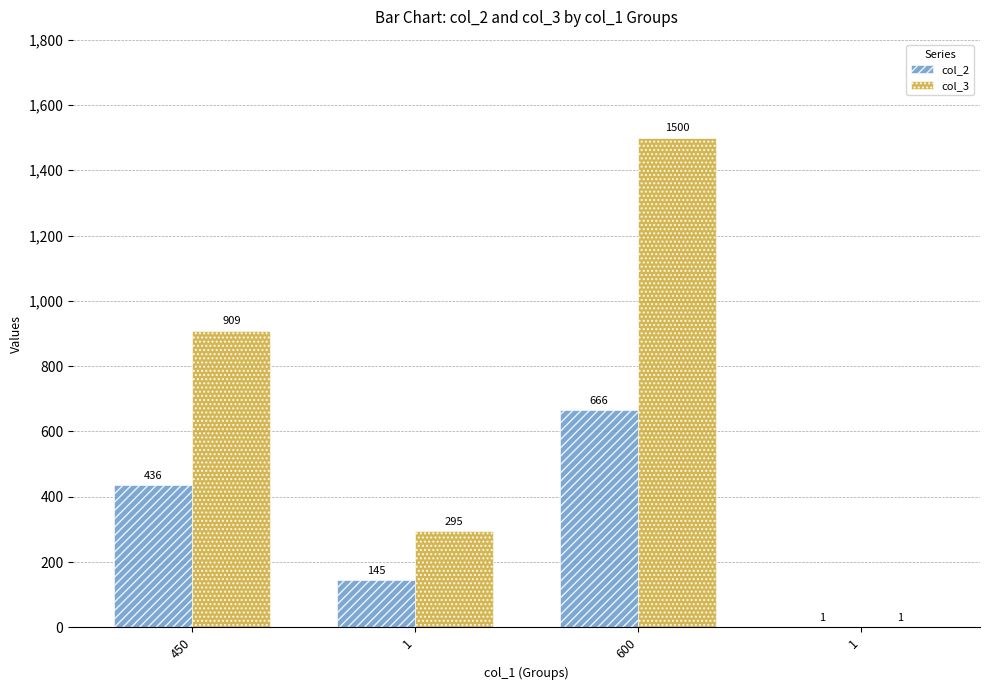

How many categories are shown in the chart?

4